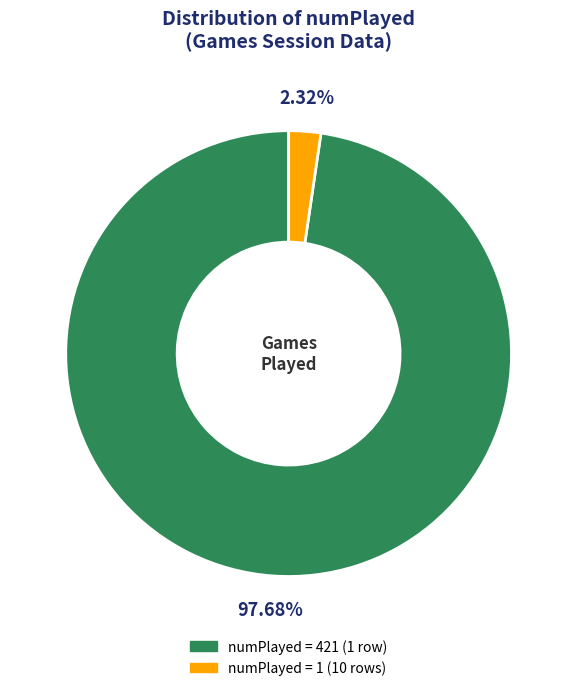

Is there any slice that represents more than half of the pie?

Yes